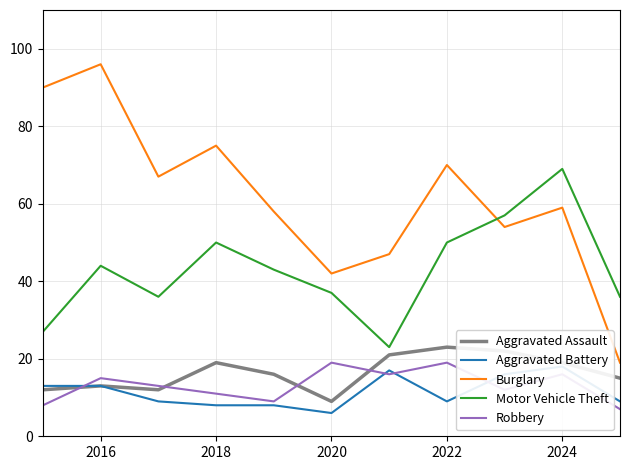

What is the sum of the Aggravated Assault values at 2024 and 2018?

38